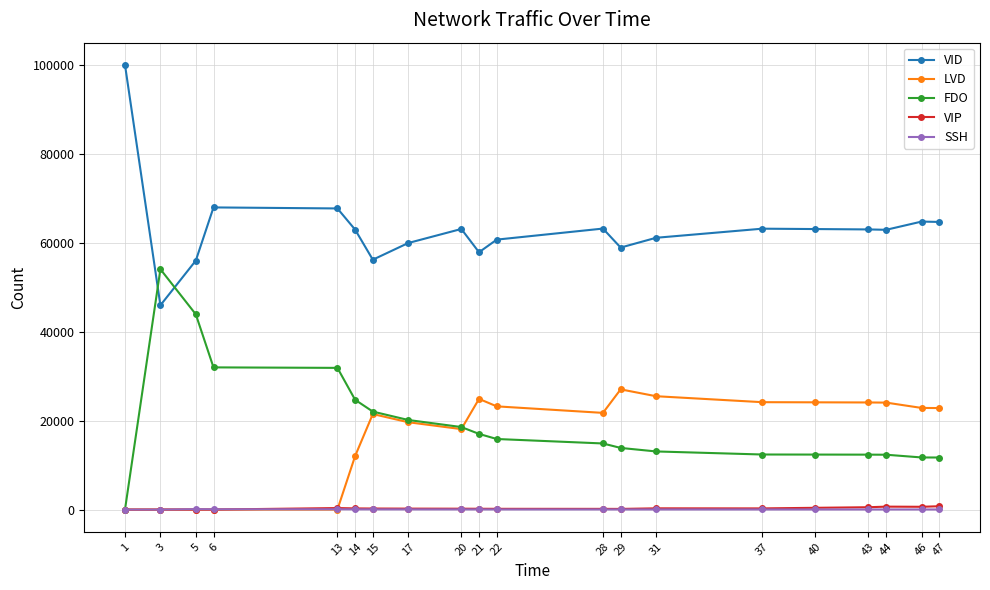

The value of FDO at 31 is 20815. True or false?

False